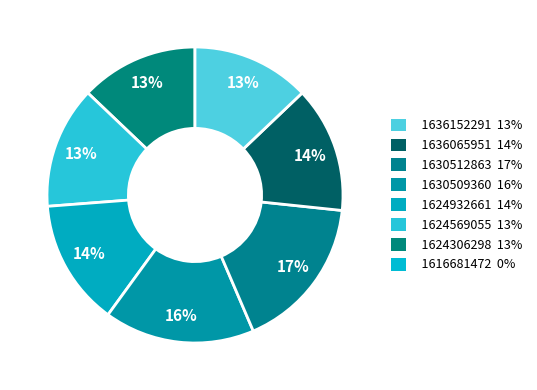

Count the number of slices in the pie.

7